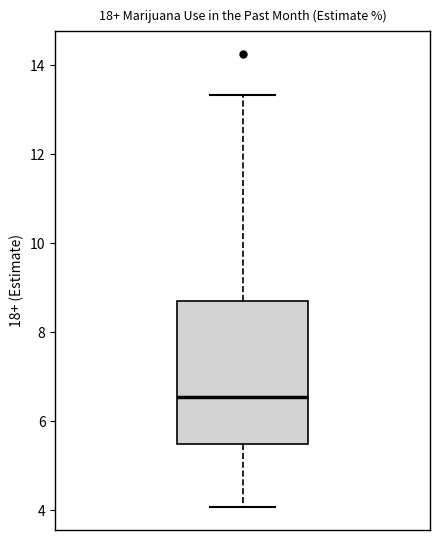

Where is the lower edge of the box on the y-axis? The values are not printed on the chart, so give them approximately, as read against the axis.

5.4